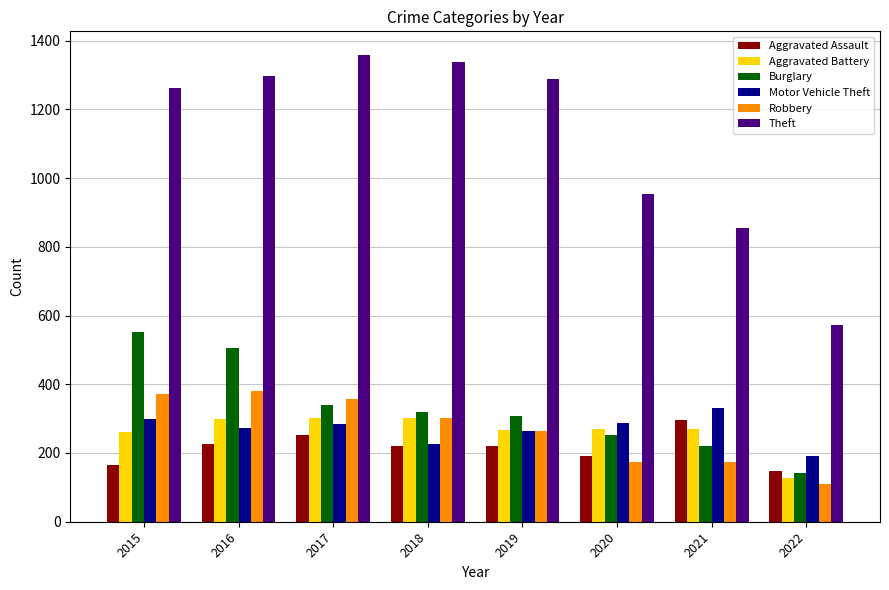

The value of Motor Vehicle Theft at 2020 is 287. True or false?

True